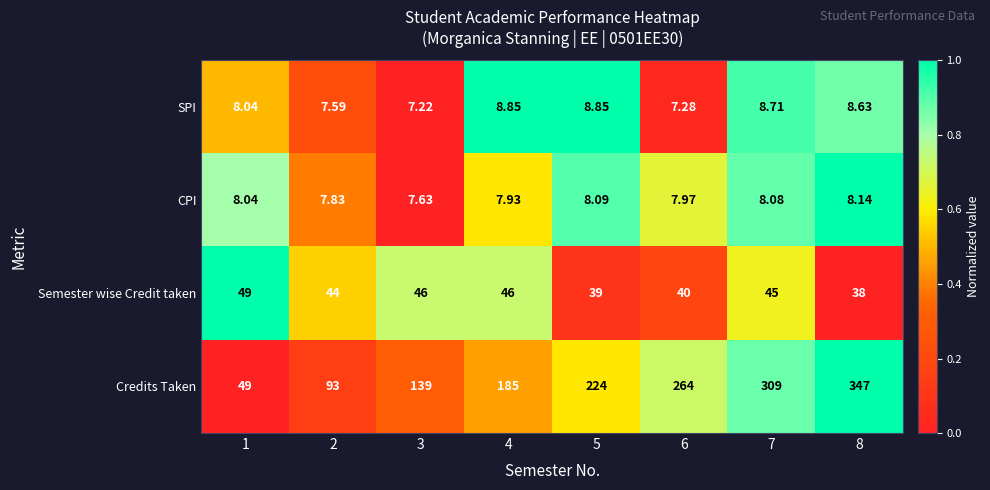

Which series has the largest range (max minus min)?

Credits Taken